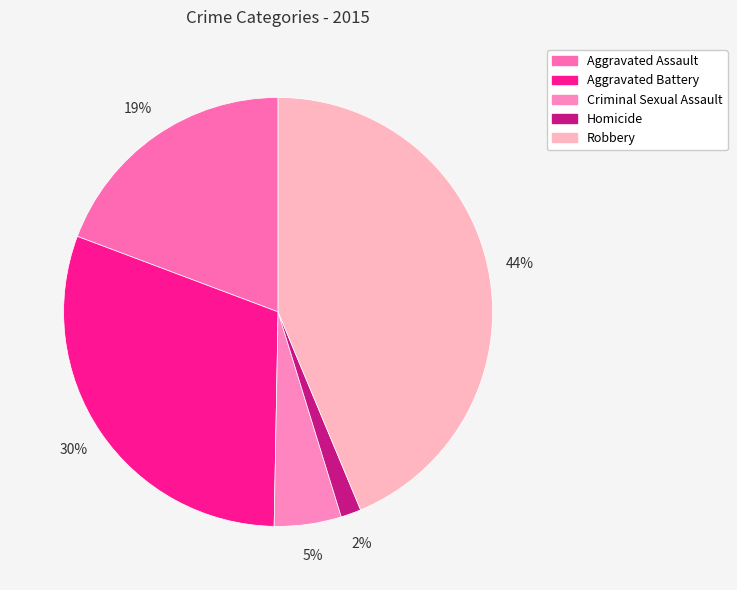

What is the smallest slice in the pie chart?

Homicide